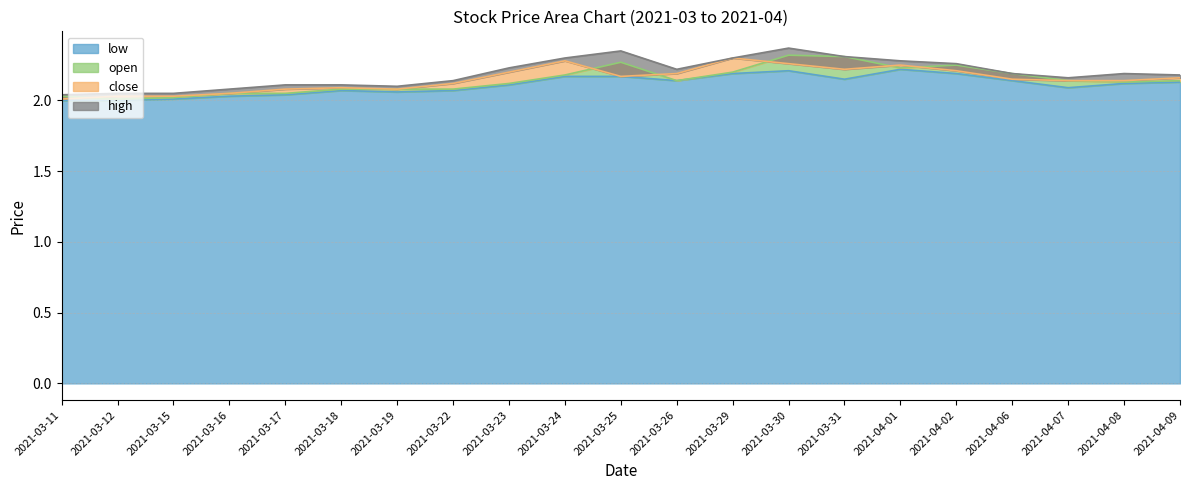

Rank the categories by high value from highest to lowest.

2021-03-30, 2021-03-25, 2021-03-31, 2021-03-24, 2021-03-29, 2021-04-01, 2021-04-02, 2021-03-23, 2021-03-26, 2021-04-06, 2021-04-08, 2021-04-09, 2021-04-07, 2021-03-22, 2021-03-17, 2021-03-18, 2021-03-19, 2021-03-16, 2021-03-12, 2021-03-15, 2021-03-11